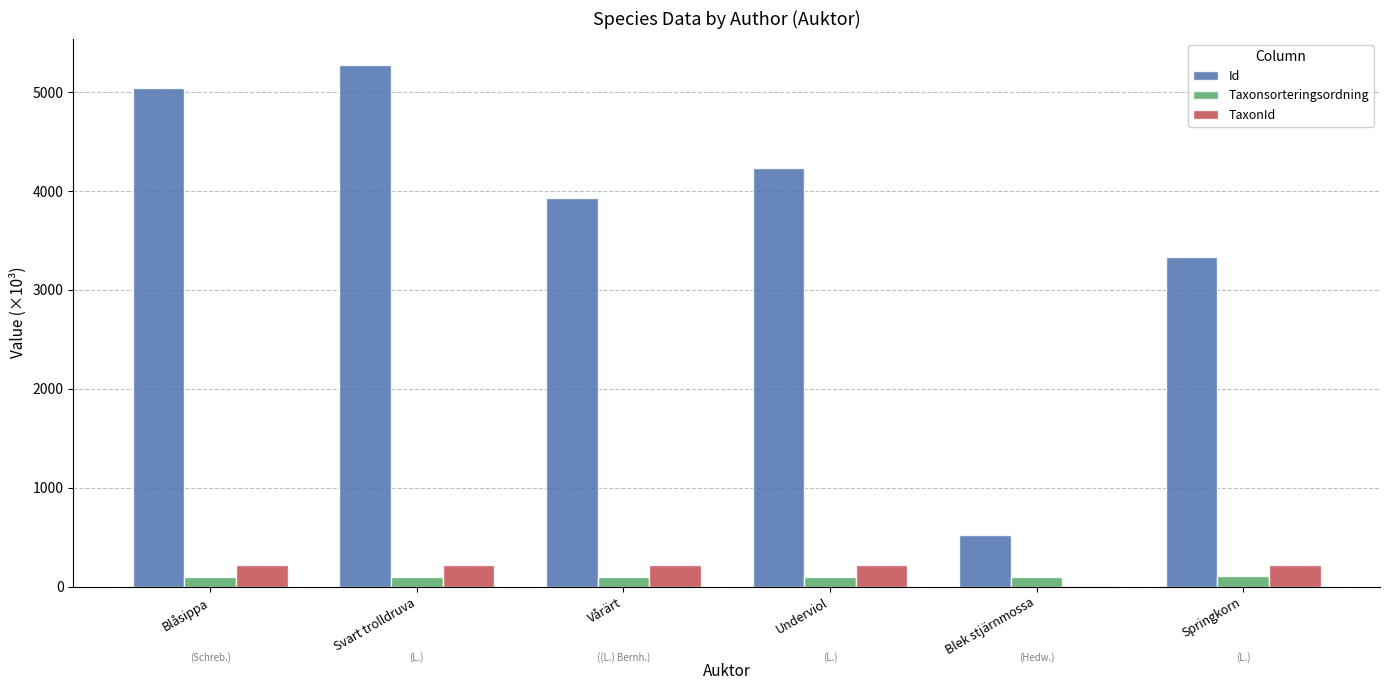

Are the bars horizontal?

No